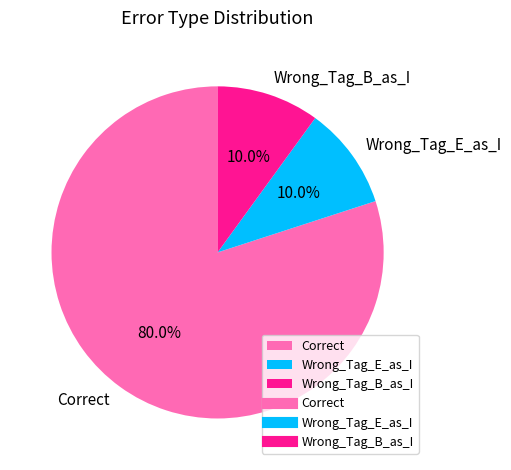

Is it true that Wrong_Tag_B_as_I is 10% of the pie?

True